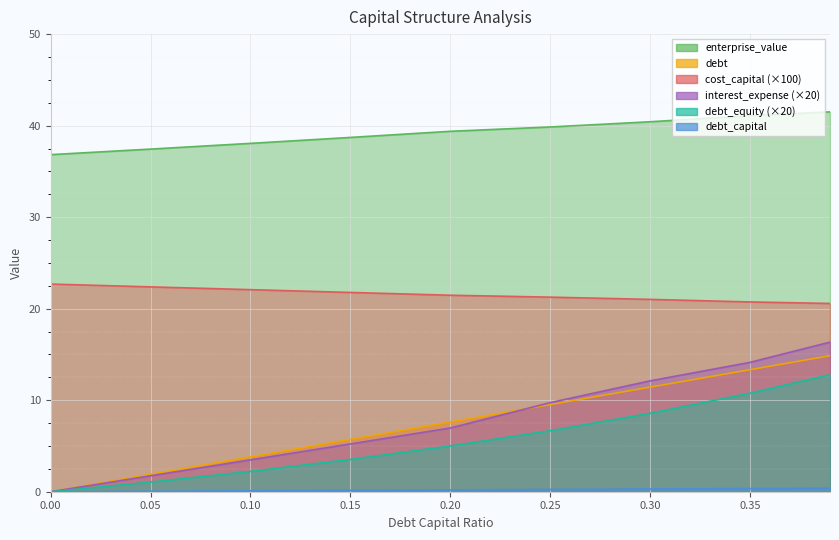

At which category is the sum across all series the highest?

0.39